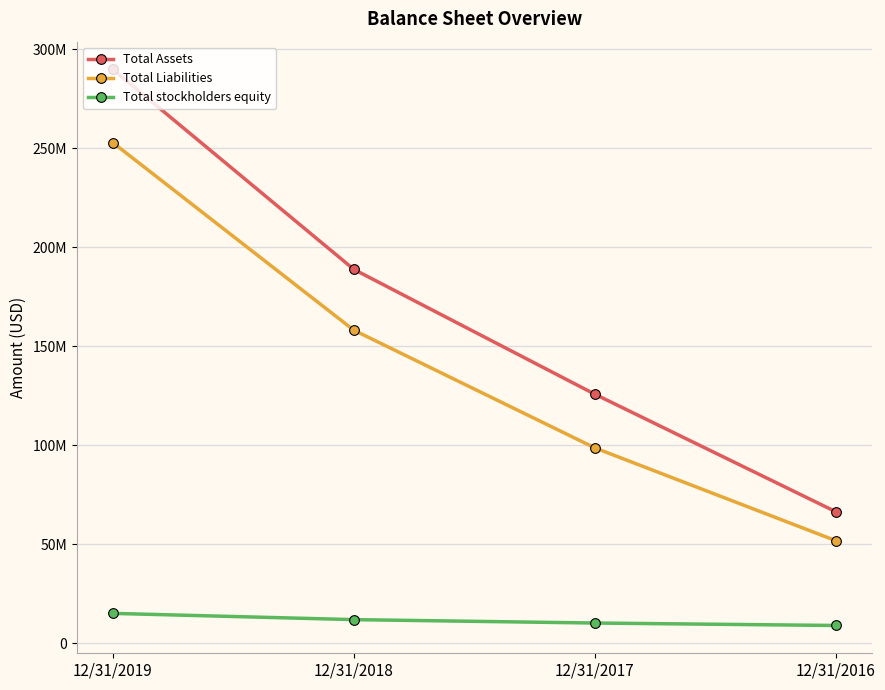

Is this an area chart (filled region under the line)?

No